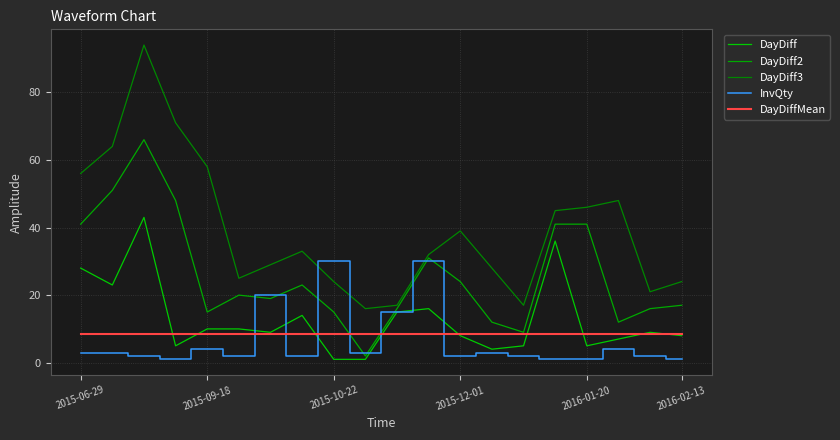

Which series has the largest total across all categories?

DayDiff3